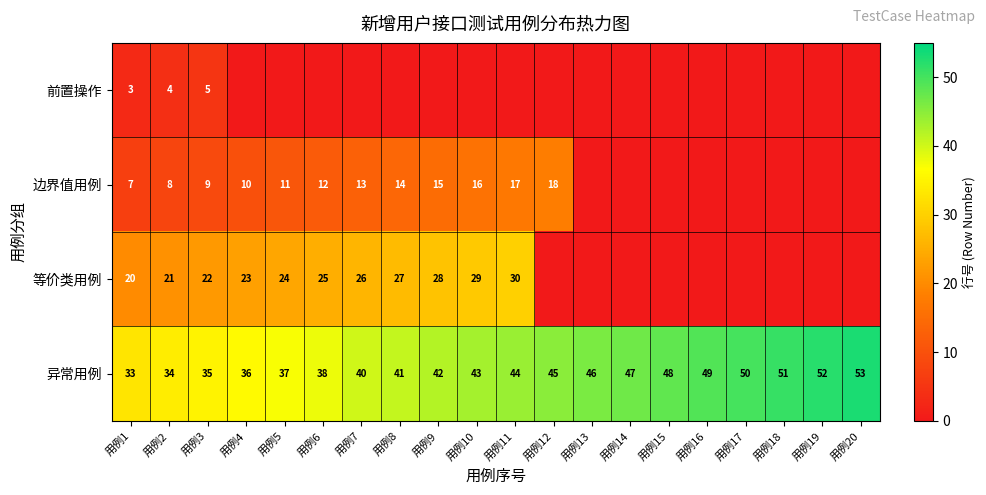

What is the difference between the maximum and minimum values in the 异常用例 series?

20